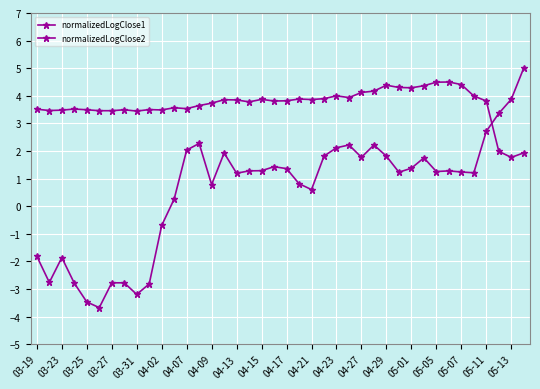

At which label does normalizedLogClose1 first exceed 1?

04-07